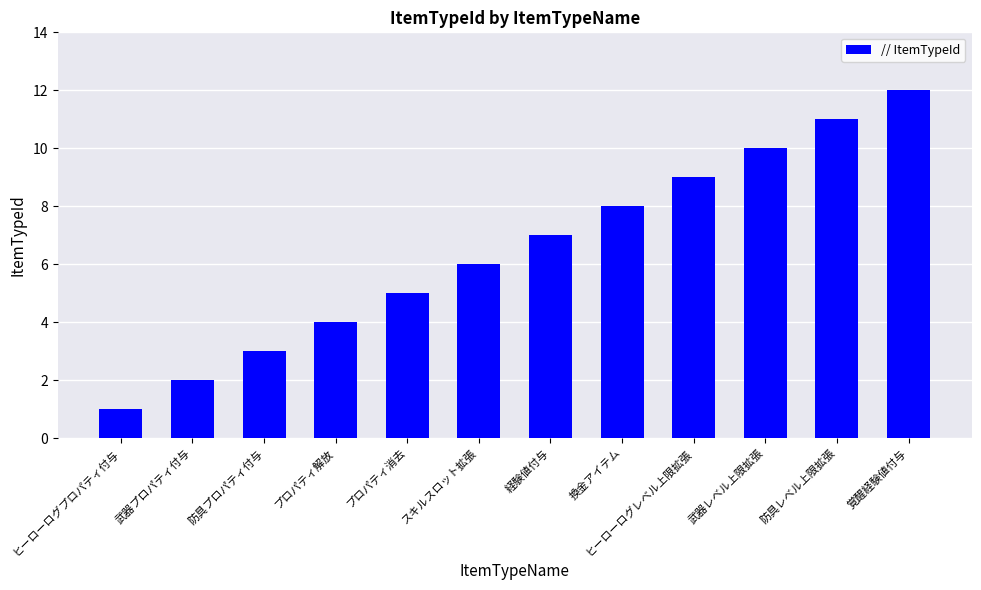

What is the difference between the second highest and second lowest values?

9